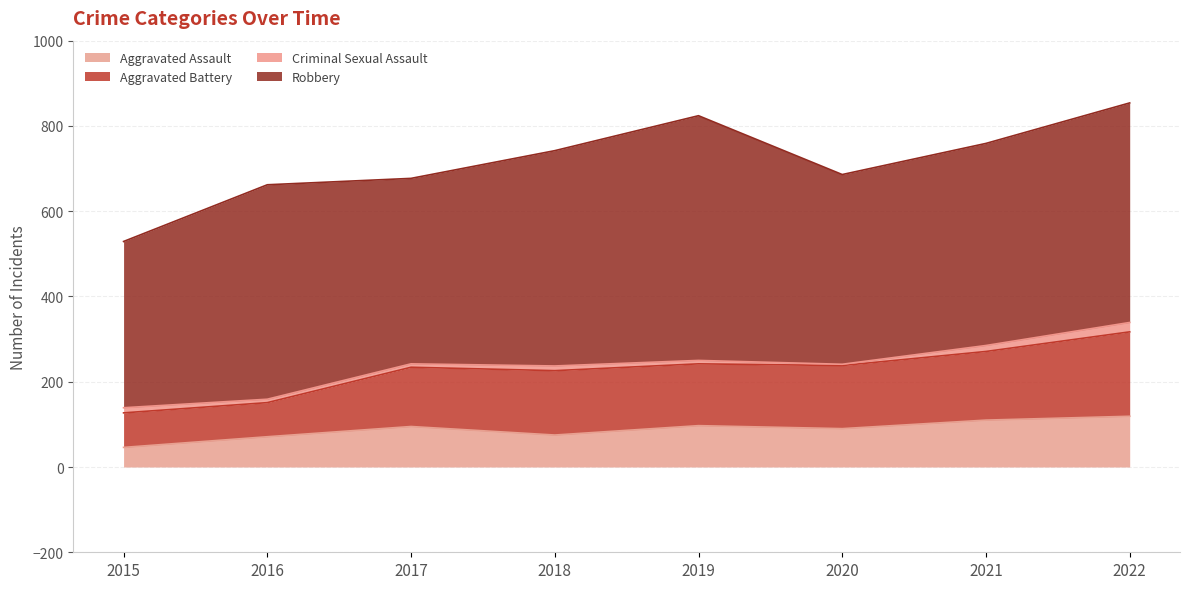

True or false: Aggravated Battery has more than 0 points higher than both neighbors.

True